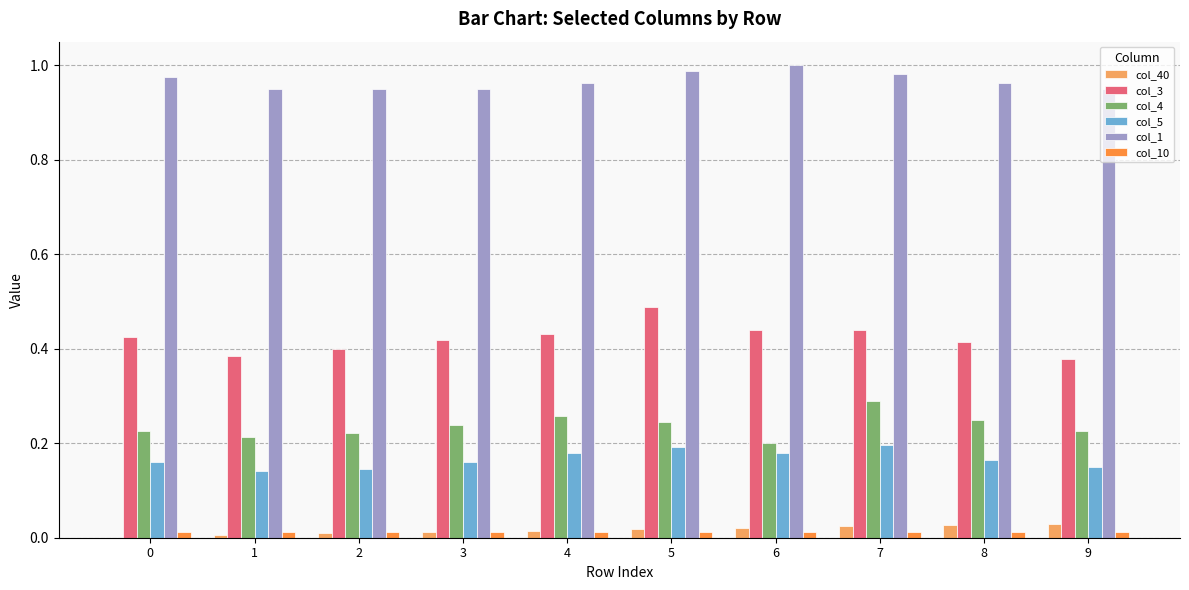

The col_4 series shows 0.1 at 7. True or false?

False